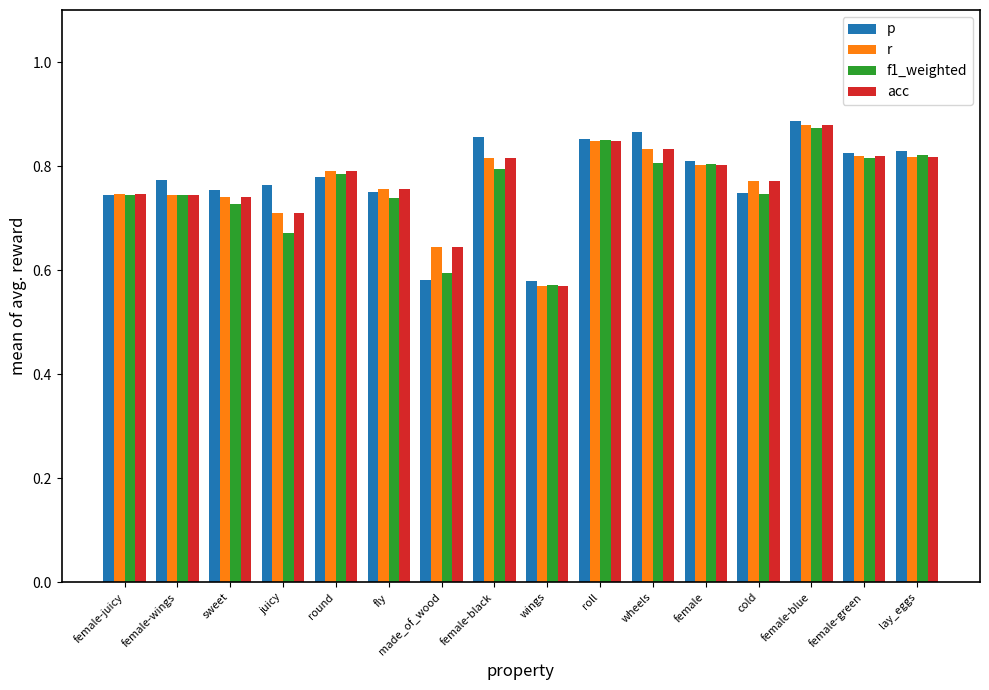

At which category is the sum across all series the highest?

female-blue